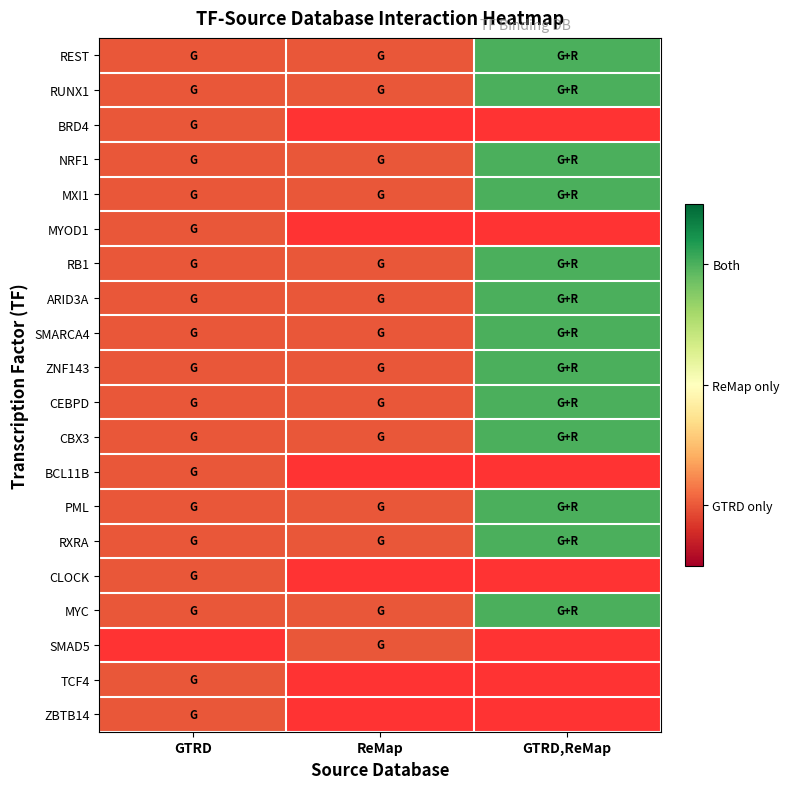

At how many categories does at least one series exceed 2?

1